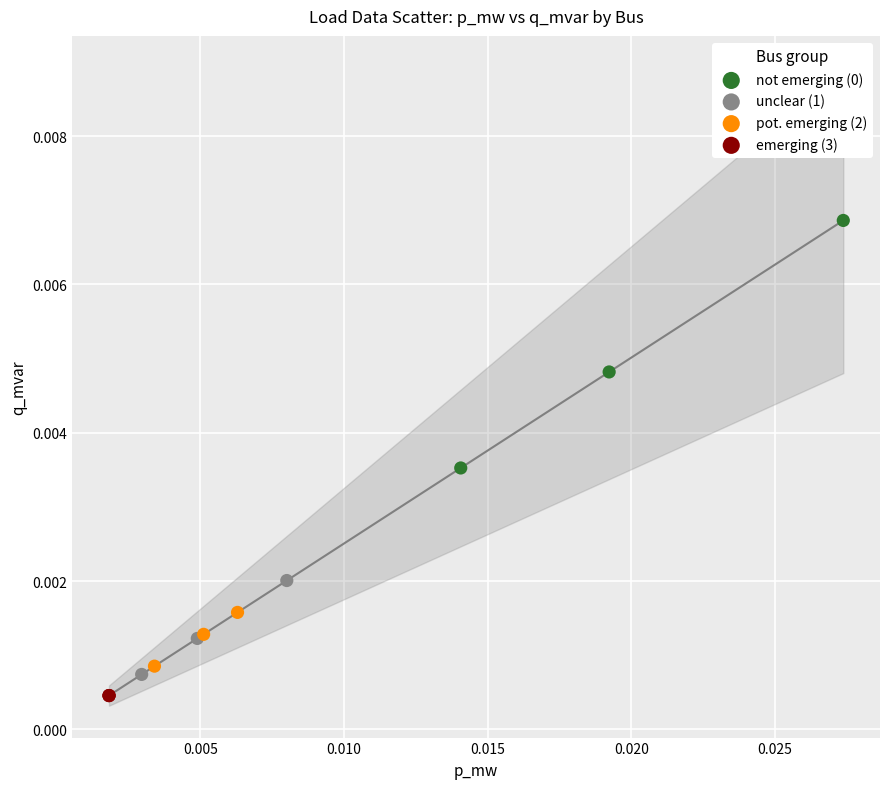

Which series reaches the minimum Y coordinate?

emerging (3)